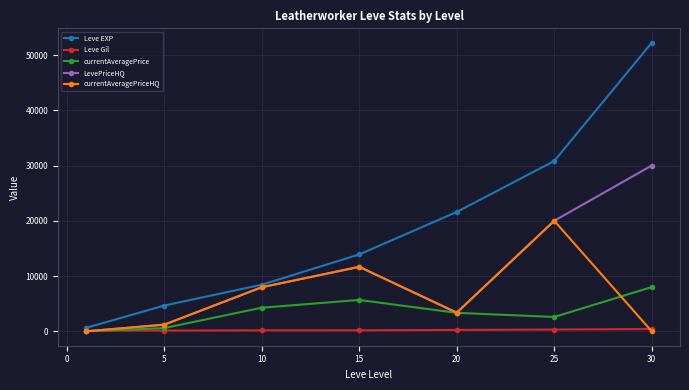

True or false: Leve EXP has more than 2 interior local peaks.

False